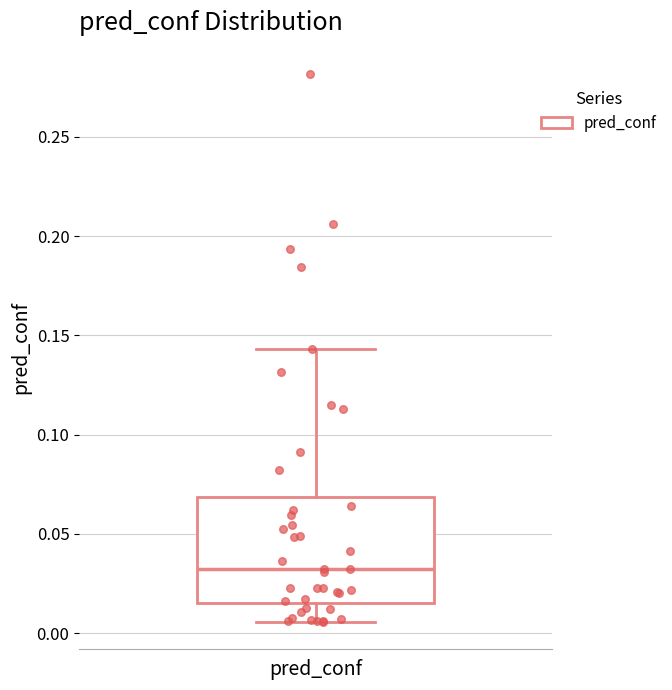

Read this box plot against the y-axis: the position of the median line, the range covered by the box, and the ends of both whiskers. The values are not printed on the chart, so give them approximately, as read against the axis.

median 0.030, box 0.015 to 0.070, whiskers 0.005 to 0.145